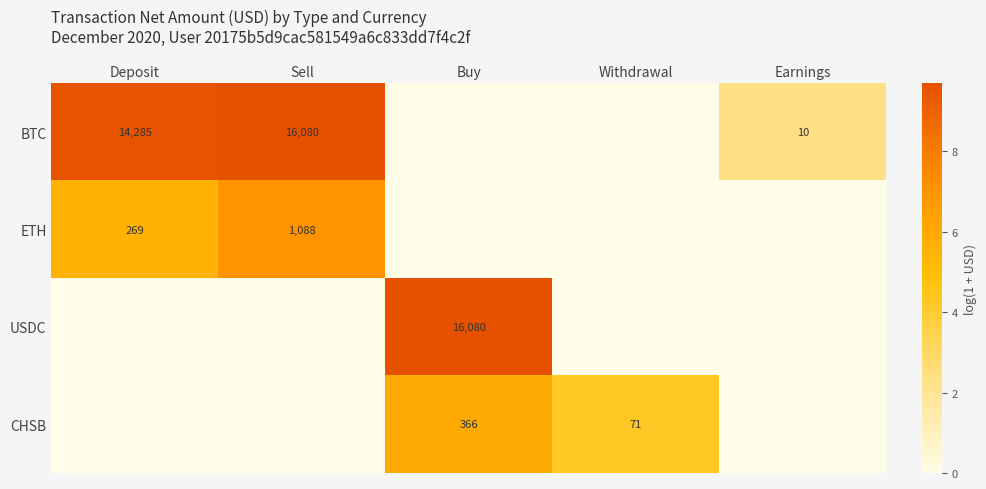

True or false: BTC has a value of 7496 at Deposit.

False